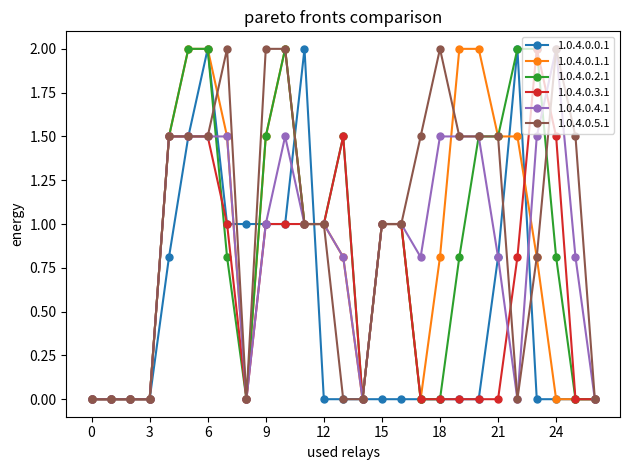

True or false: 1.0.4.0.3.1 has more than 0 interior local peaks.

True